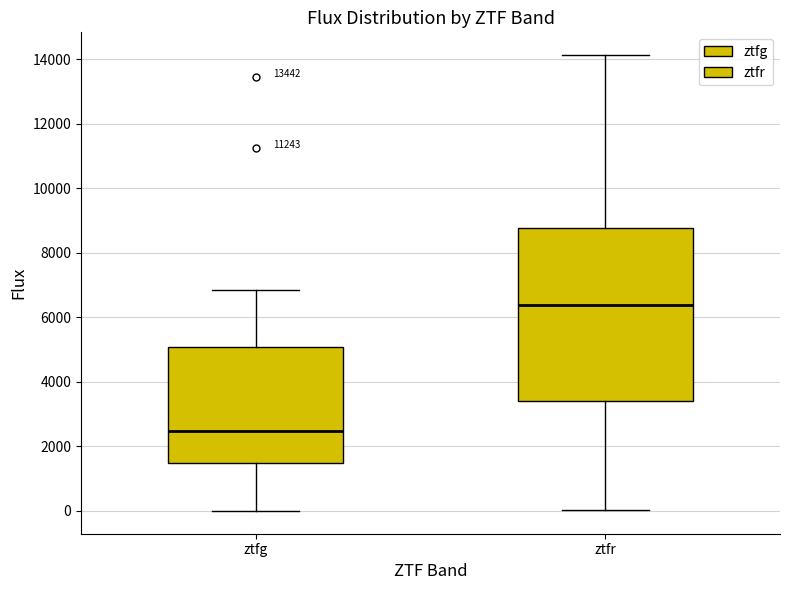

Which box's median line is the lowest?

ztfg